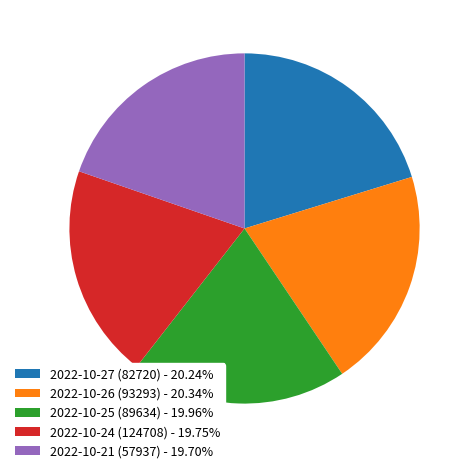

Does 2022-10-21 (57937) - 19.70% represent more than half of the total?

No